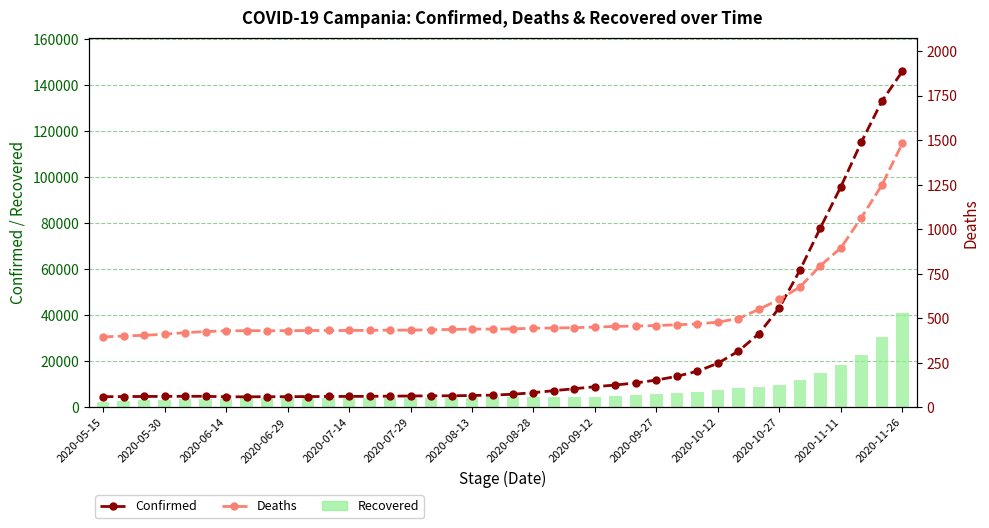

How many values in the Deaths series exceed 441?

19